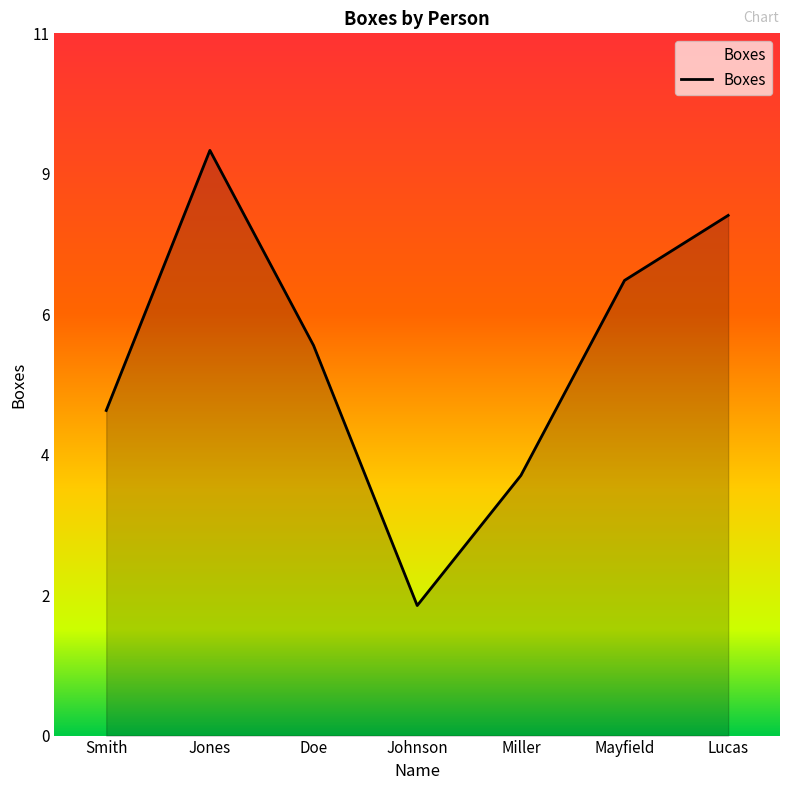

What is the label of the 2nd point from the right?

Mayfield